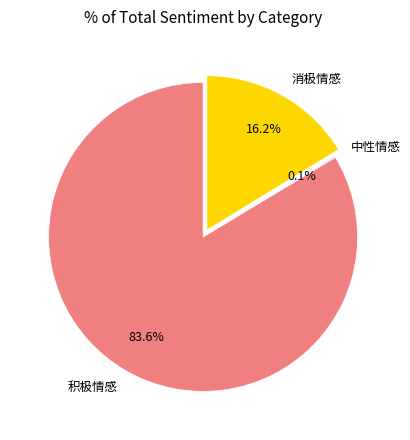

Combined, what portion of the pie is 积极情感 and 消极情感?

99.9%